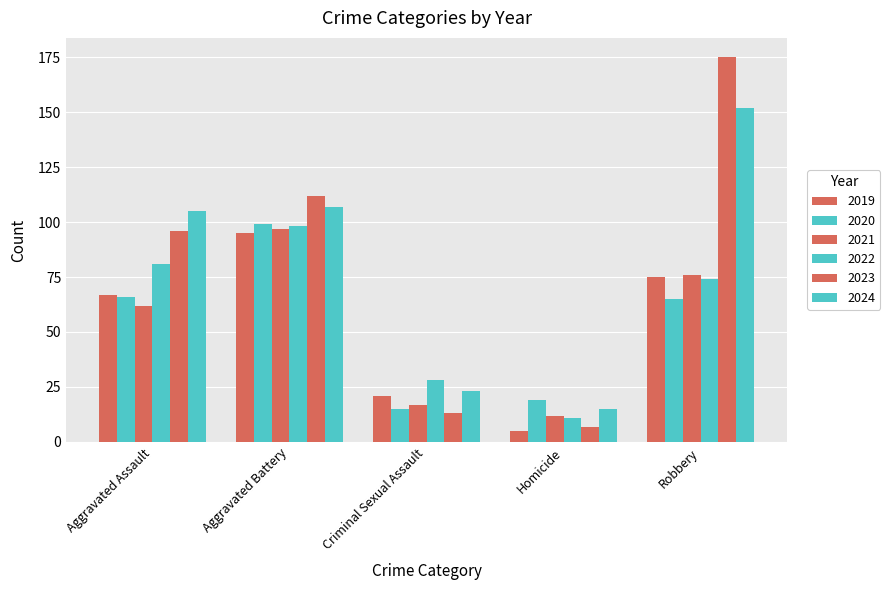

What is the average value of the 2021 series?

53